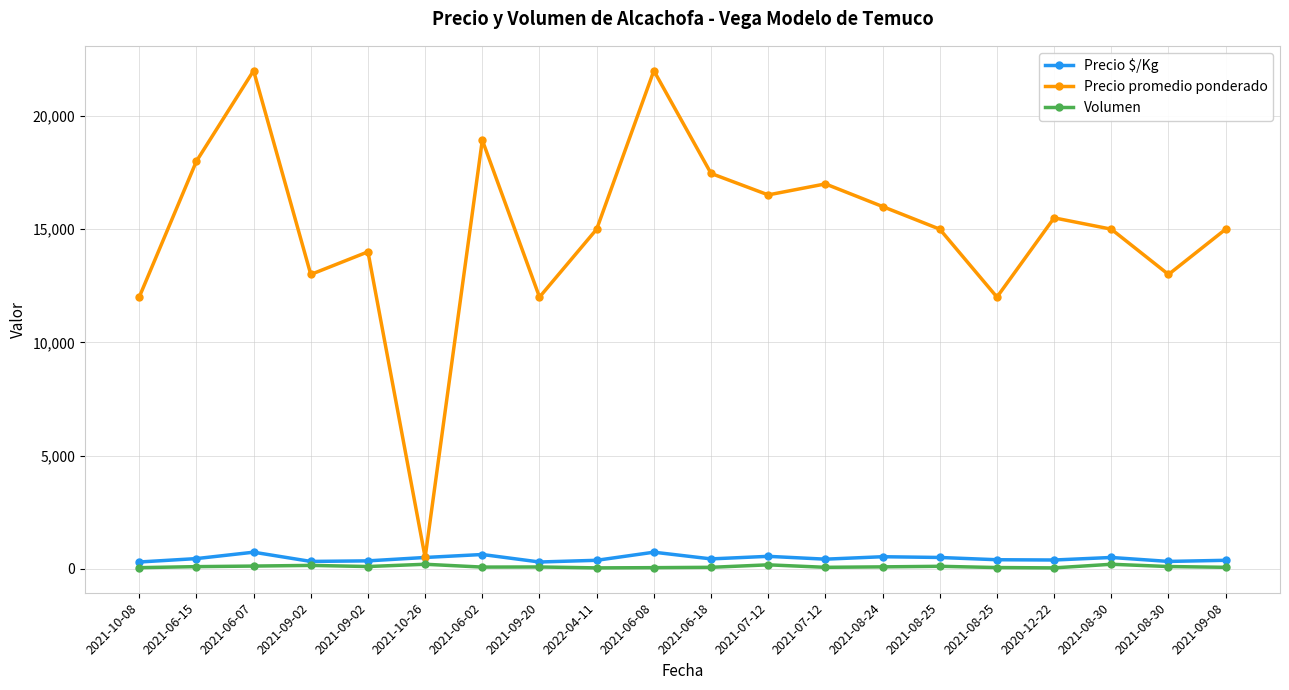

What is the value of the Precio promedio ponderado point at the 17th from the left?

15500